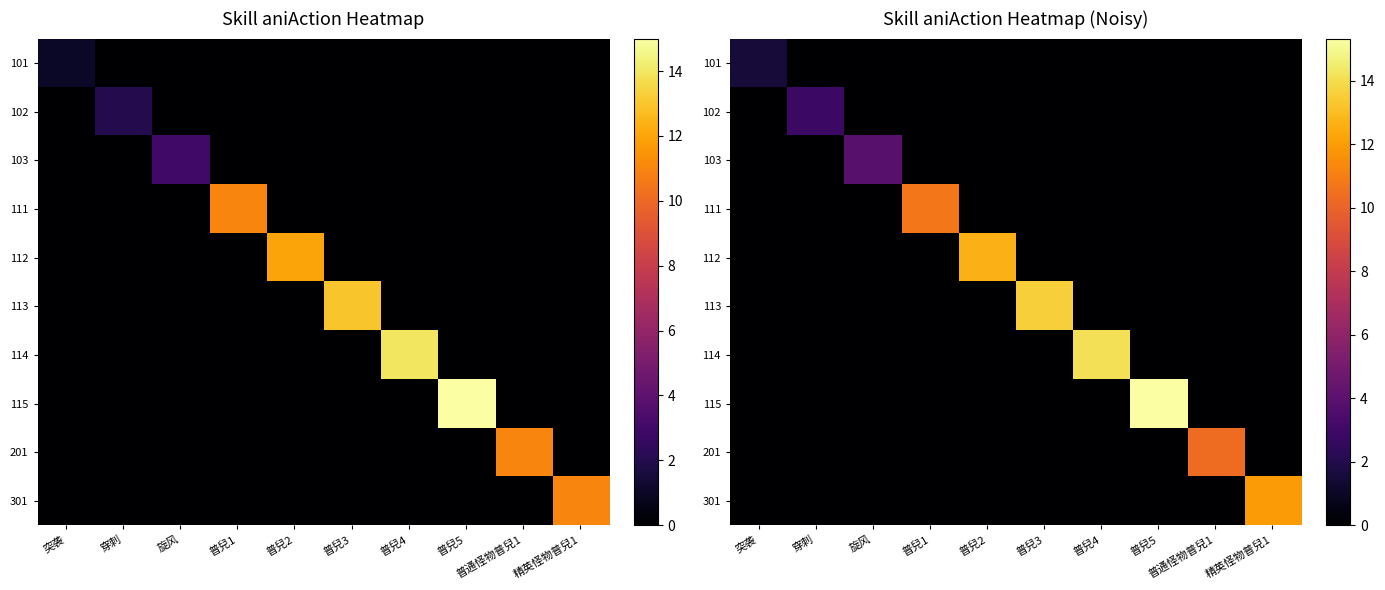

What is the greatest value displayed?

15.3